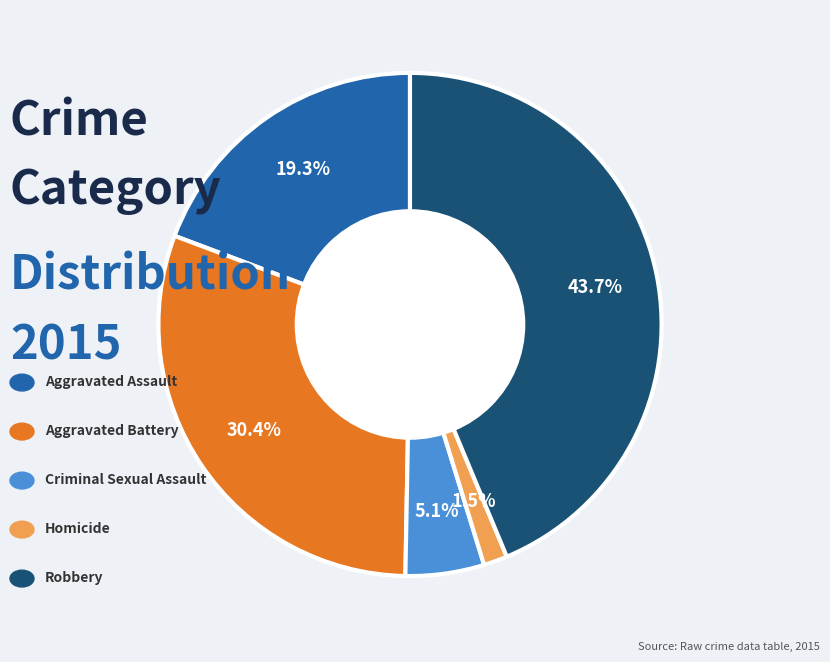

Is there a majority slice in this chart?

No